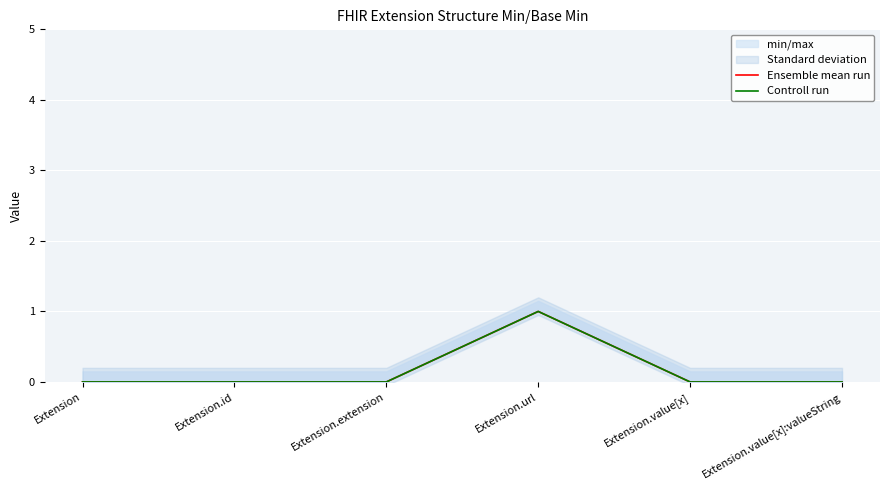

True or false: Controll run has a value of -1 at Extension.id.

False